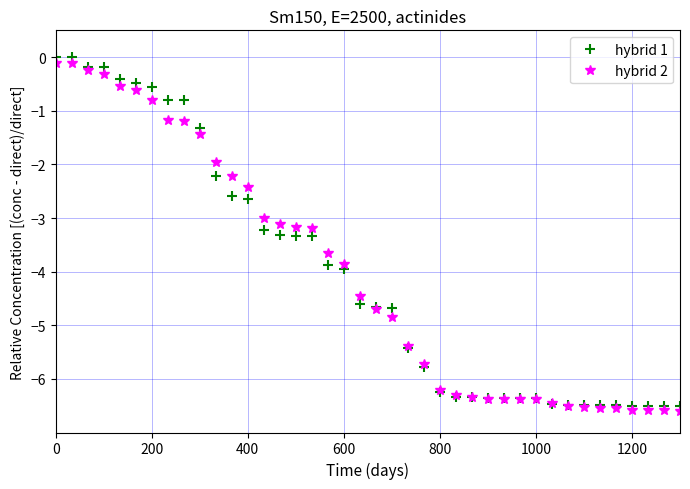

What is the value of the hybrid 2 point at the 10th from the left?

-1.4